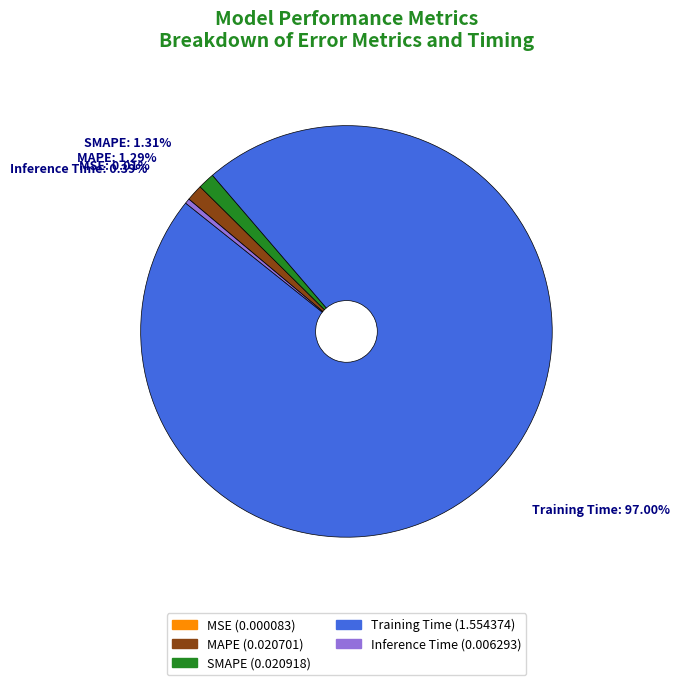

Between Inference Time and MAPE, which is larger?

MAPE